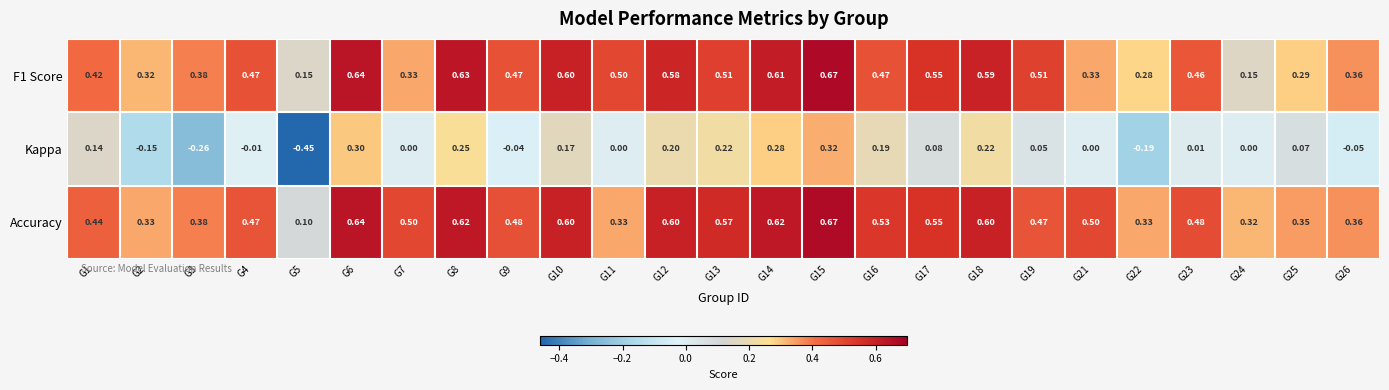

Between G11 and G22, which series saw the biggest shift?

F1 Score